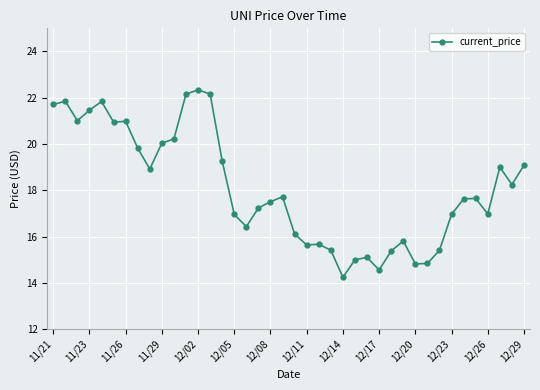

What is the difference between the maximum and minimum values?

8.1